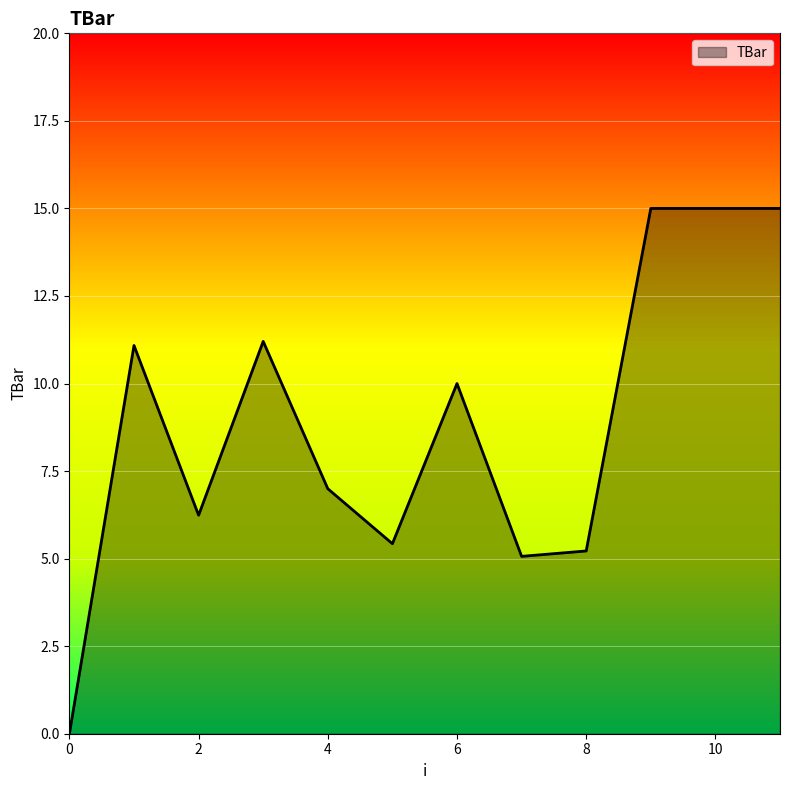

What is the maximum value shown in the chart?

15.0